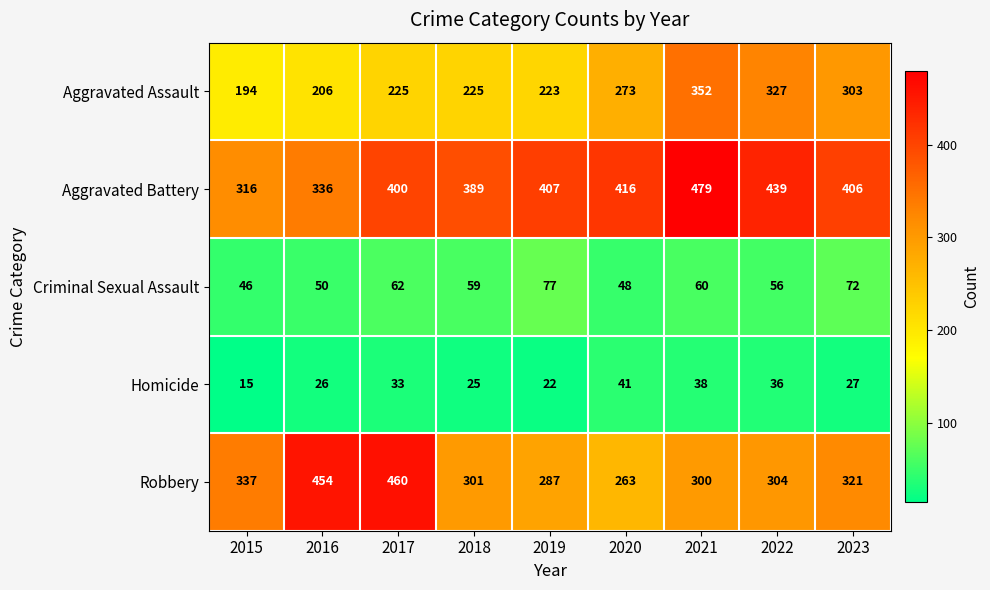

Which category has the highest value in the Robbery series?

2017